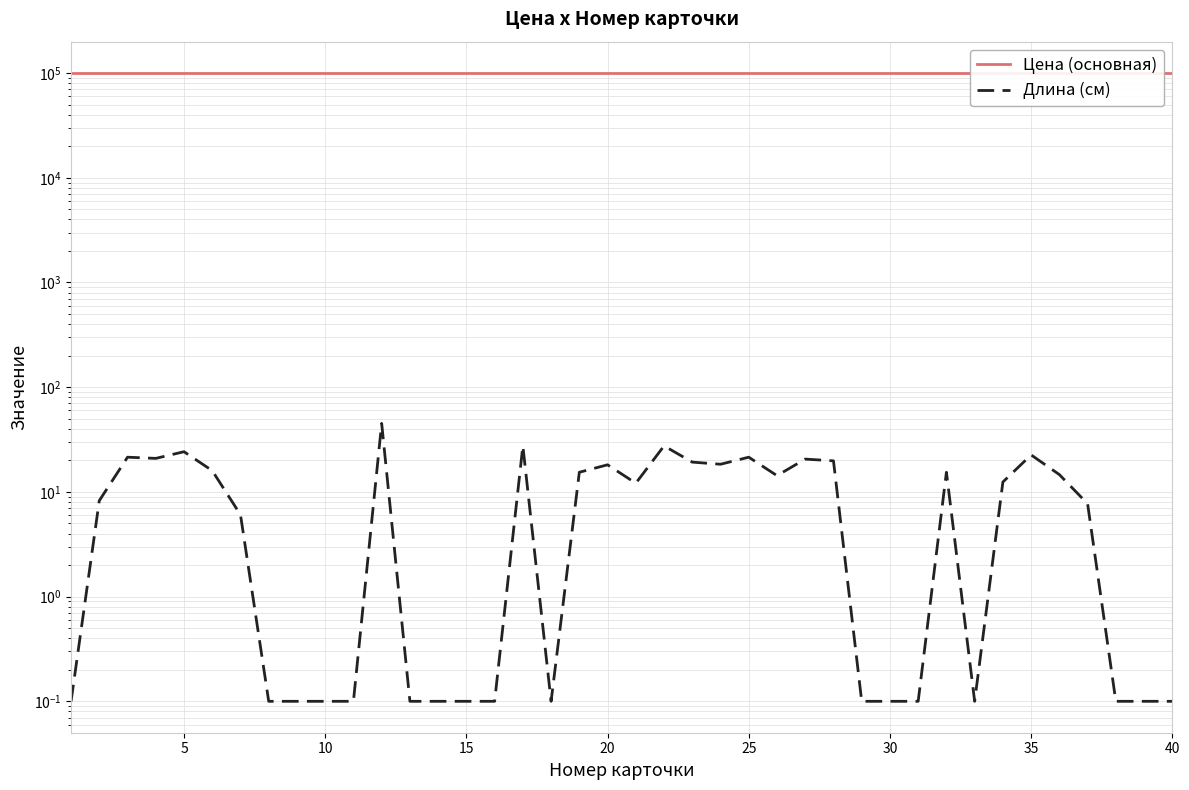

How many lines are shown in the chart?

2